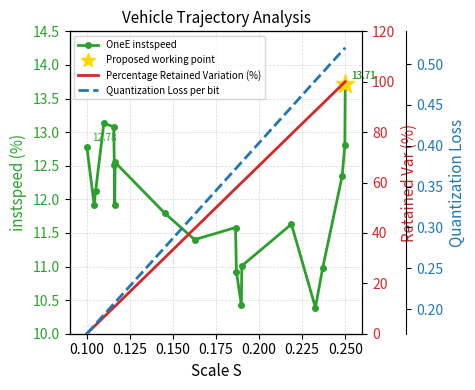

Is this an area chart (filled region under the line)?

No